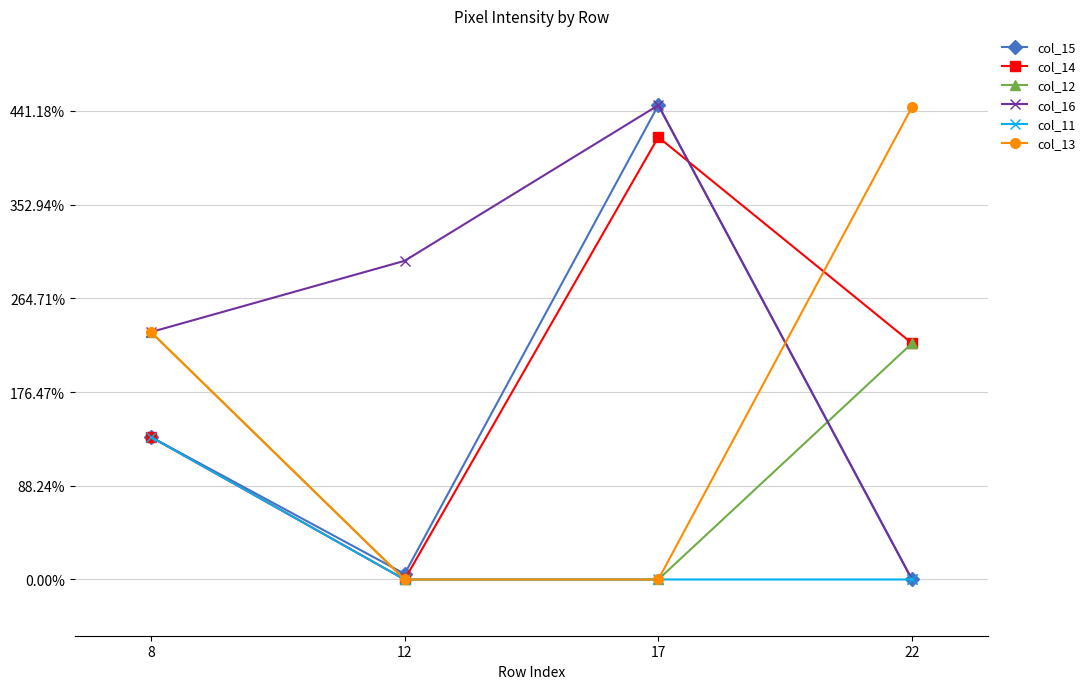

Reading left to right, what are all the values shown in this chart?

col_15: 76	3	253	0
col_14: 76	0	236	126
col_12: 132	0	0	126
col_16: 132	170	253	0
col_11: 76	0	0	0
col_13: 132	0	0	252